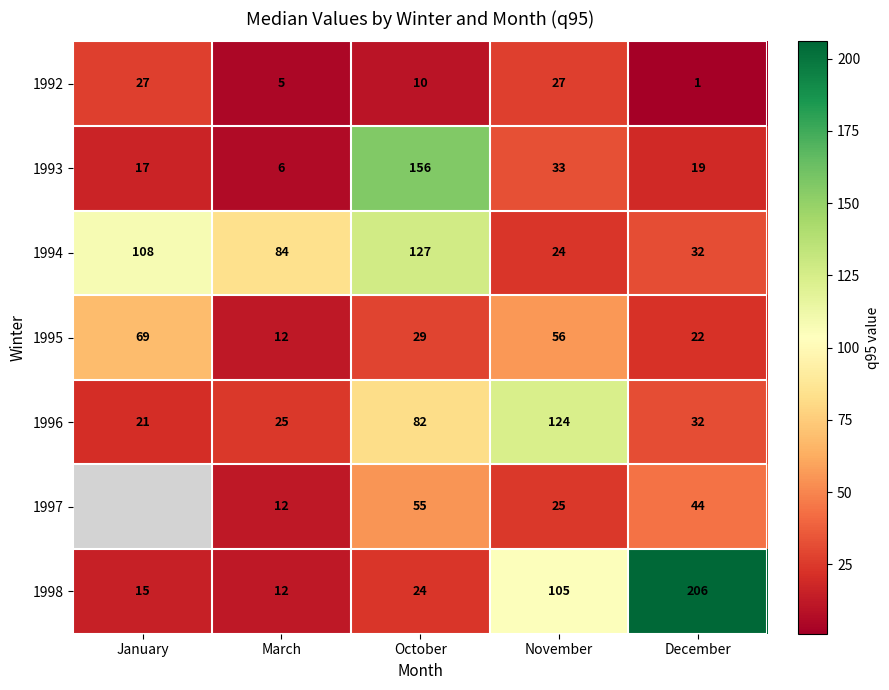

The 1993 series shows 6 at March. True or false?

True